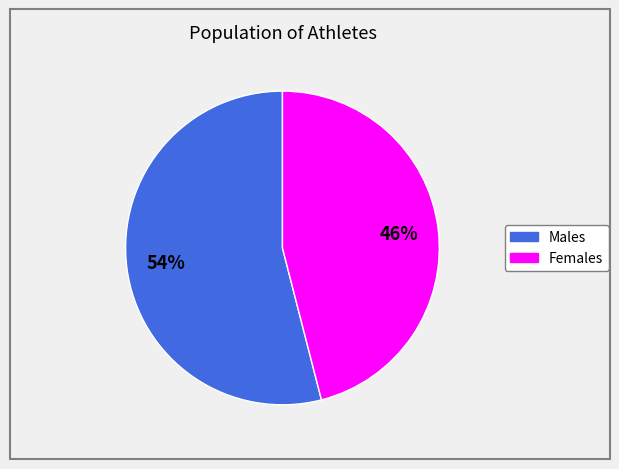

How many segments does this pie chart have?

2